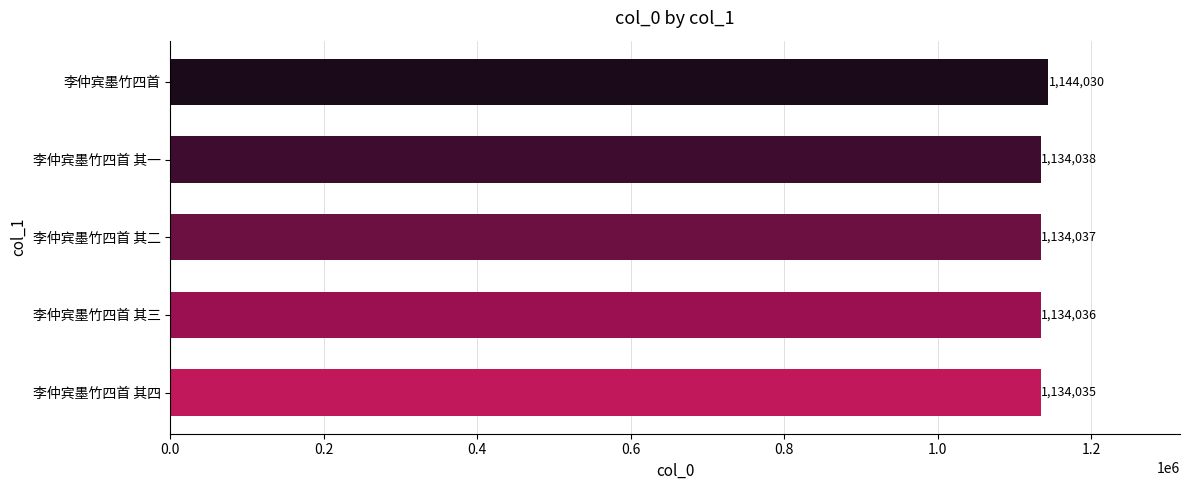

The value at 李仲宾墨竹四首 is 1144030. True or false?

True